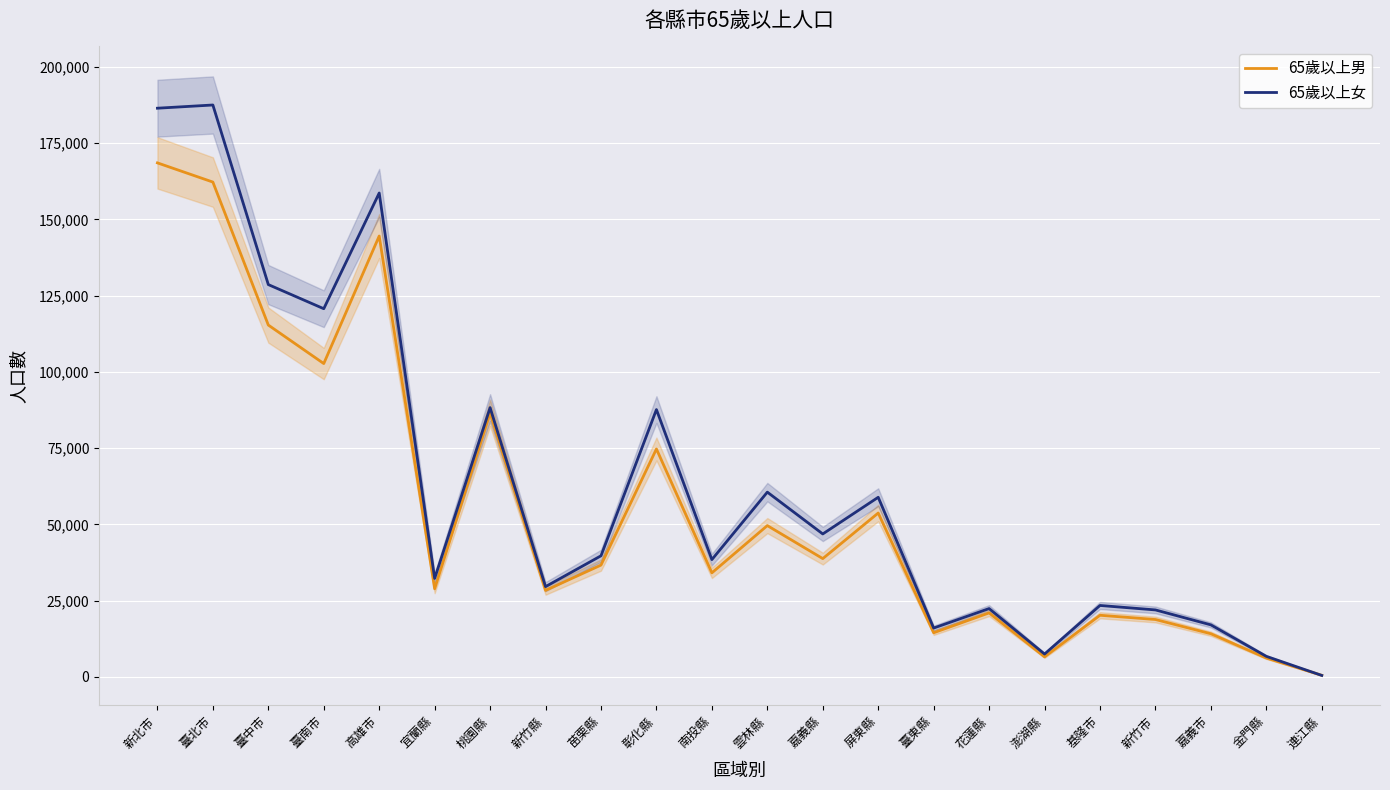

At which label is 65歲以上女 closest to 94010?

桃園縣